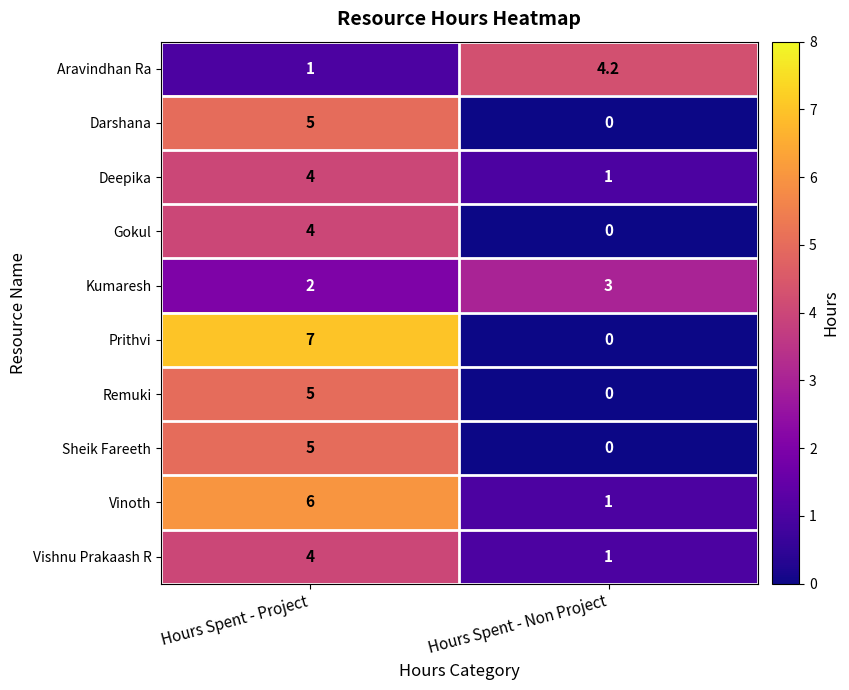

What is the difference between the highest and lowest values at Hours Spent - Project?

6.0